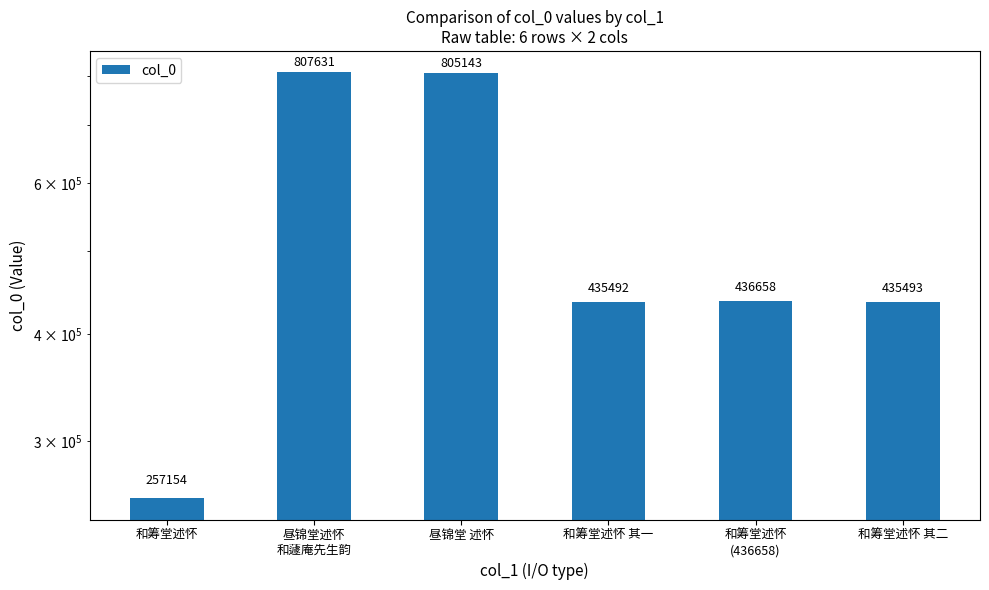

Reading left to right, extract all data points from this chart.

257154	807631	805143	435492	436658	435493